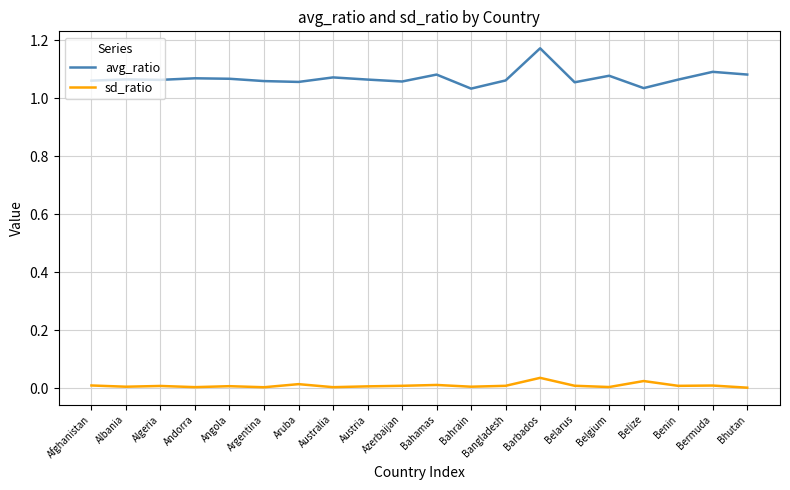

Which series has the largest range (max minus min)?

avg_ratio